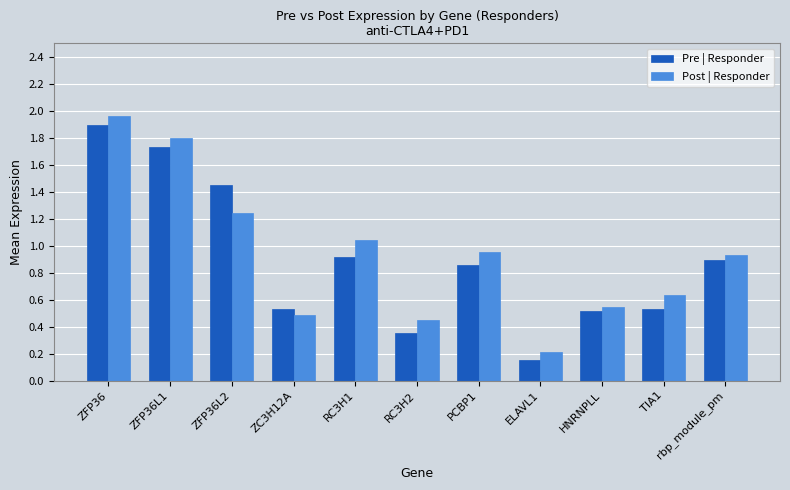

What are all the series names shown in the legend?

Pre | Responder, Post | Responder